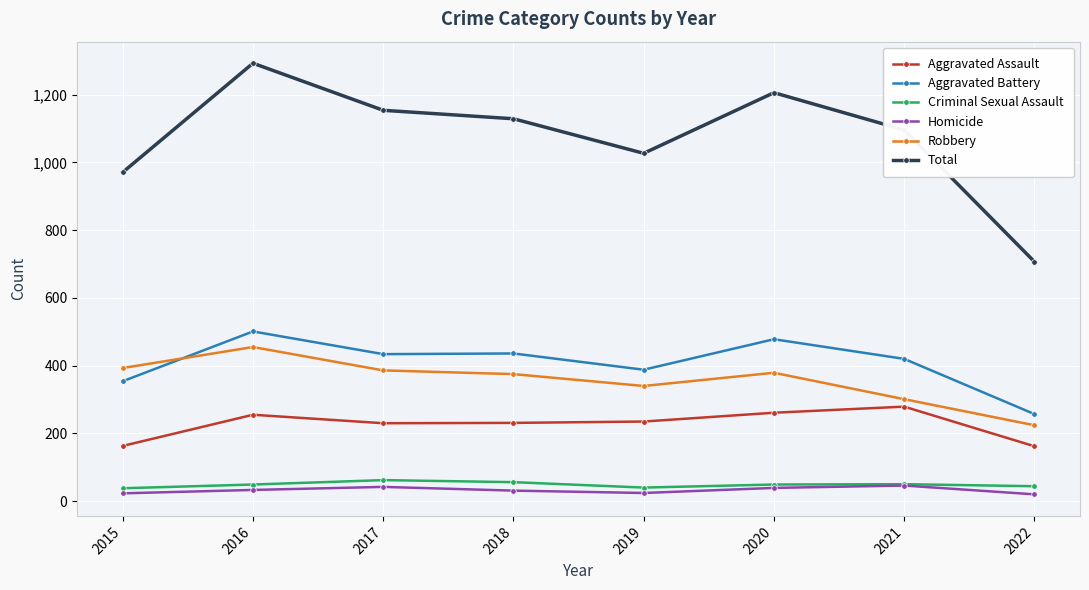

At which category does the chart reach its peak across all series?

2016